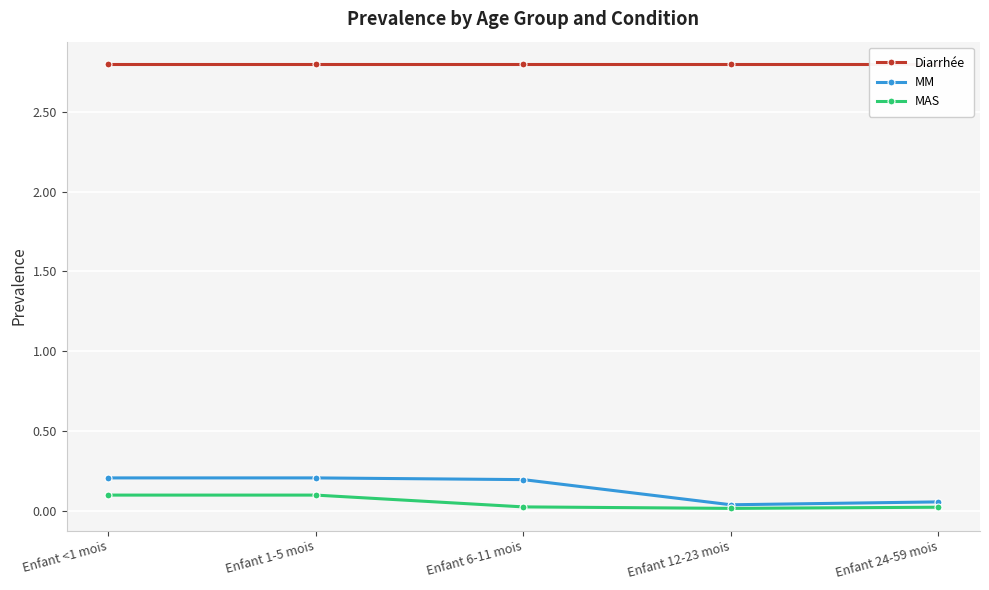

How many lines are shown in the chart?

3